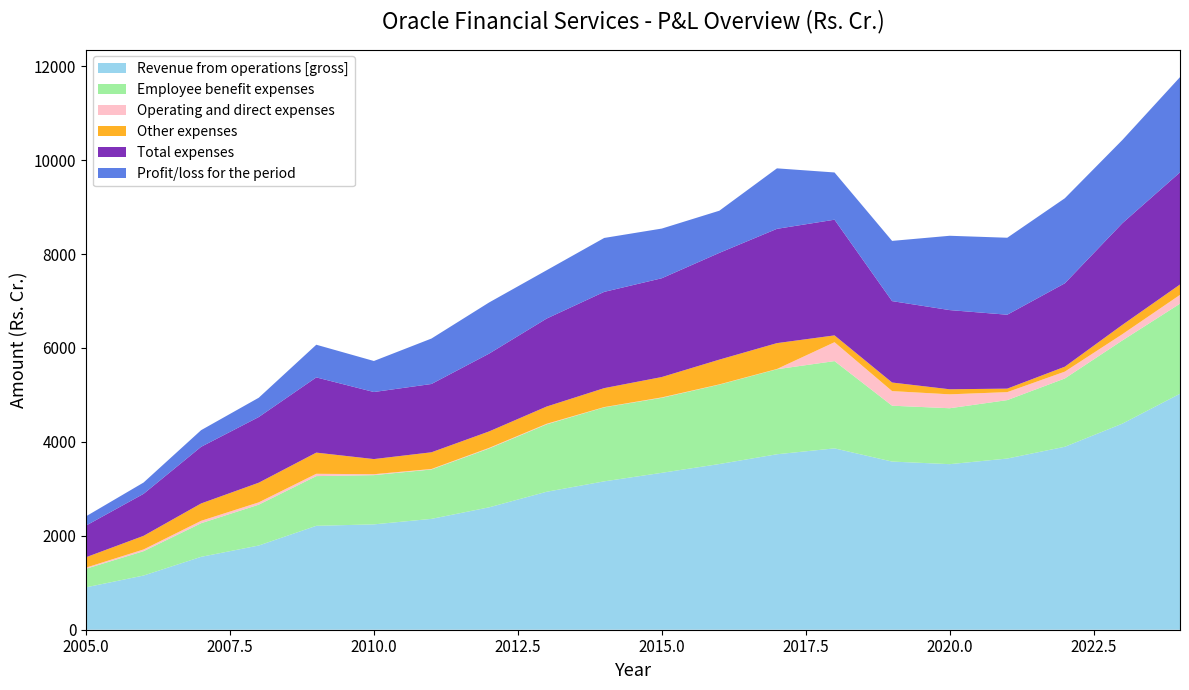

Reading left to right, what are all the values shown in this chart?

Revenue from operations [gross]: 902.9	1153.8	1552.3	1793.0	2212.6	2243.5	2360.5	2605.8	2937.7	3159.5	3341.1	3528.4	3736.3	3861.7	3580.9	3525.5	3645.2	3896.1	4389.1	5025.3
Employee benefit expenses: 395.5	518.6	716.0	870.1	1058.5	1048.6	1052.1	1253.3	1435.7	1576.2	1597.4	1690.9	1810.9	1858.7	1189.6	1190.9	1244.3	1454.5	1771.9	1917.9
Operating and direct expenses: 23.8	36.7	50.6	49.0	49.3	19.3	10.0	12.7	11.8	5.2	8.6	5.2	5.1	402.1	310.9	296.1	170.0	145.5	132.9	187.2
Other expenses: 221.3	290.1	370.2	418.7	451.1	322.6	355.9	350.4	367.1	403.8	433.9	527.4	550.9	145.3	182.8	107.9	74.5	104.7	198.6	221.0
Total expenses: 673.5	894.2	1206.1	1398.1	1601.7	1427.8	1454.2	1656.5	1873.3	2049.6	2103.4	2273.2	2433.6	2463.4	1733.4	1686.1	1573.8	1776.0	2165.0	2387.9
Profit/loss for the period: 197.6	240.8	354.6	410.9	695.7	660.9	968.0	1089.2	1029.3	1148.4	1058.0	897.8	1288.1	1006.0	1282.5	1582.7	1639.3	1811.2	1772.5	2027.9